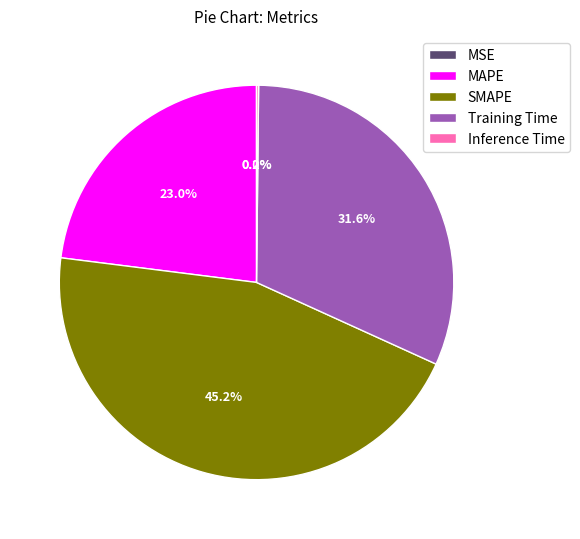

To the nearest percent, what is the difference between the largest and smallest slice percentages?

45%